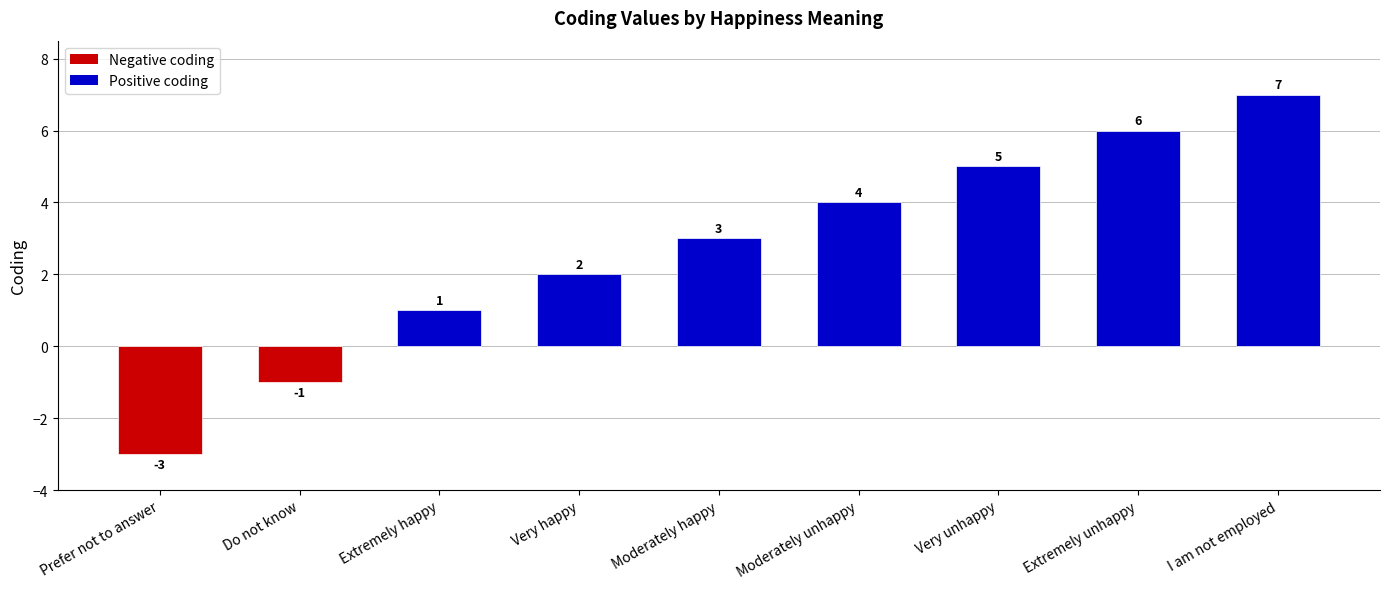

Between Very happy and Prefer not to answer, which is larger?

Very happy